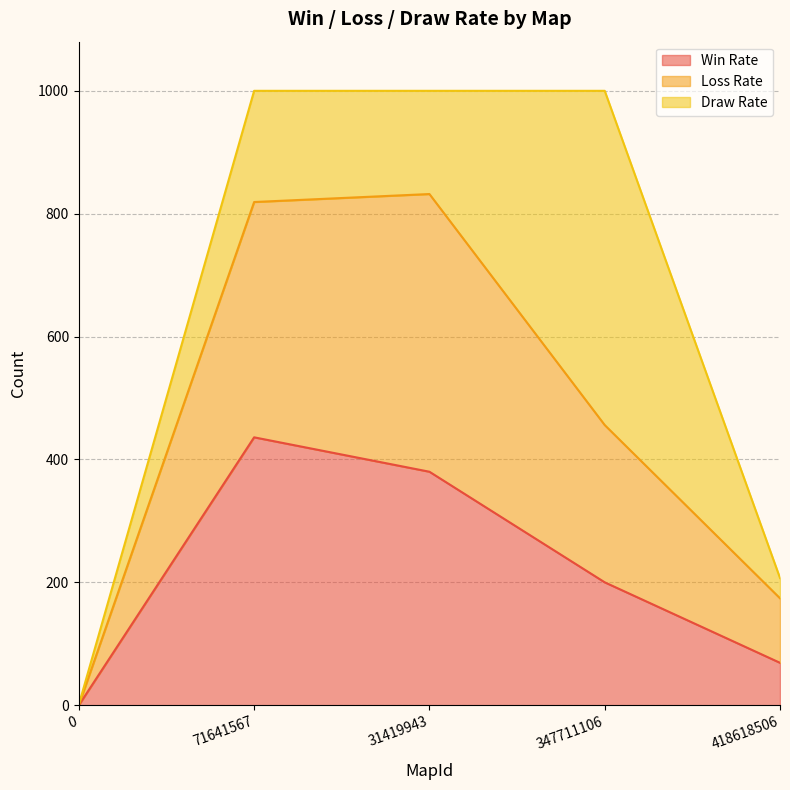

How many lines are shown in the chart?

3